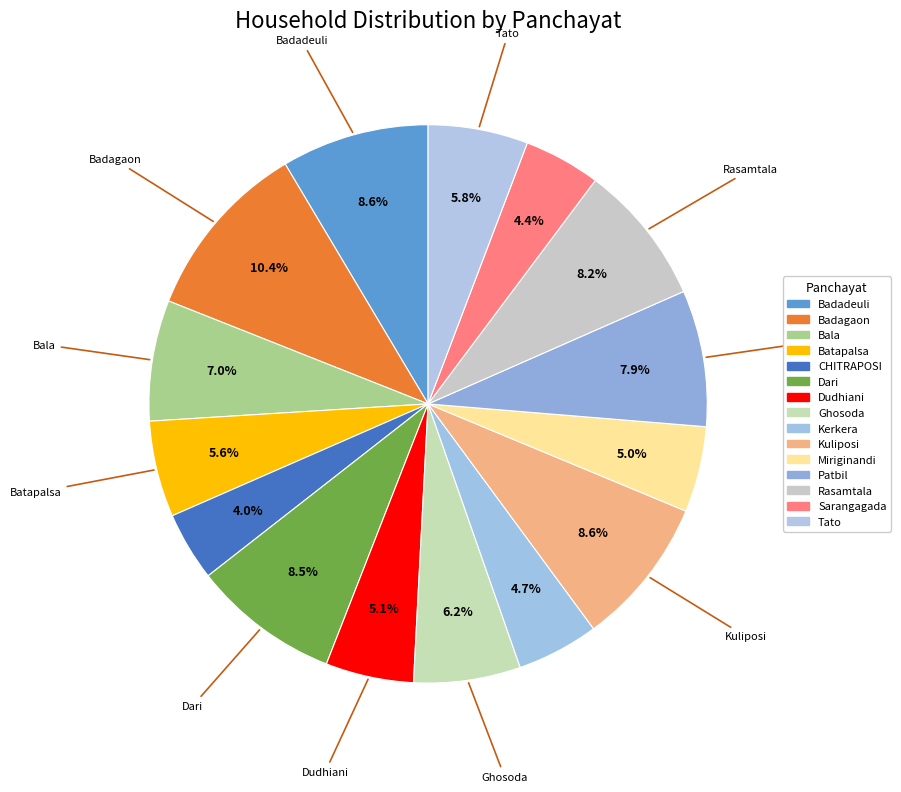

How many segments does this pie chart have?

15